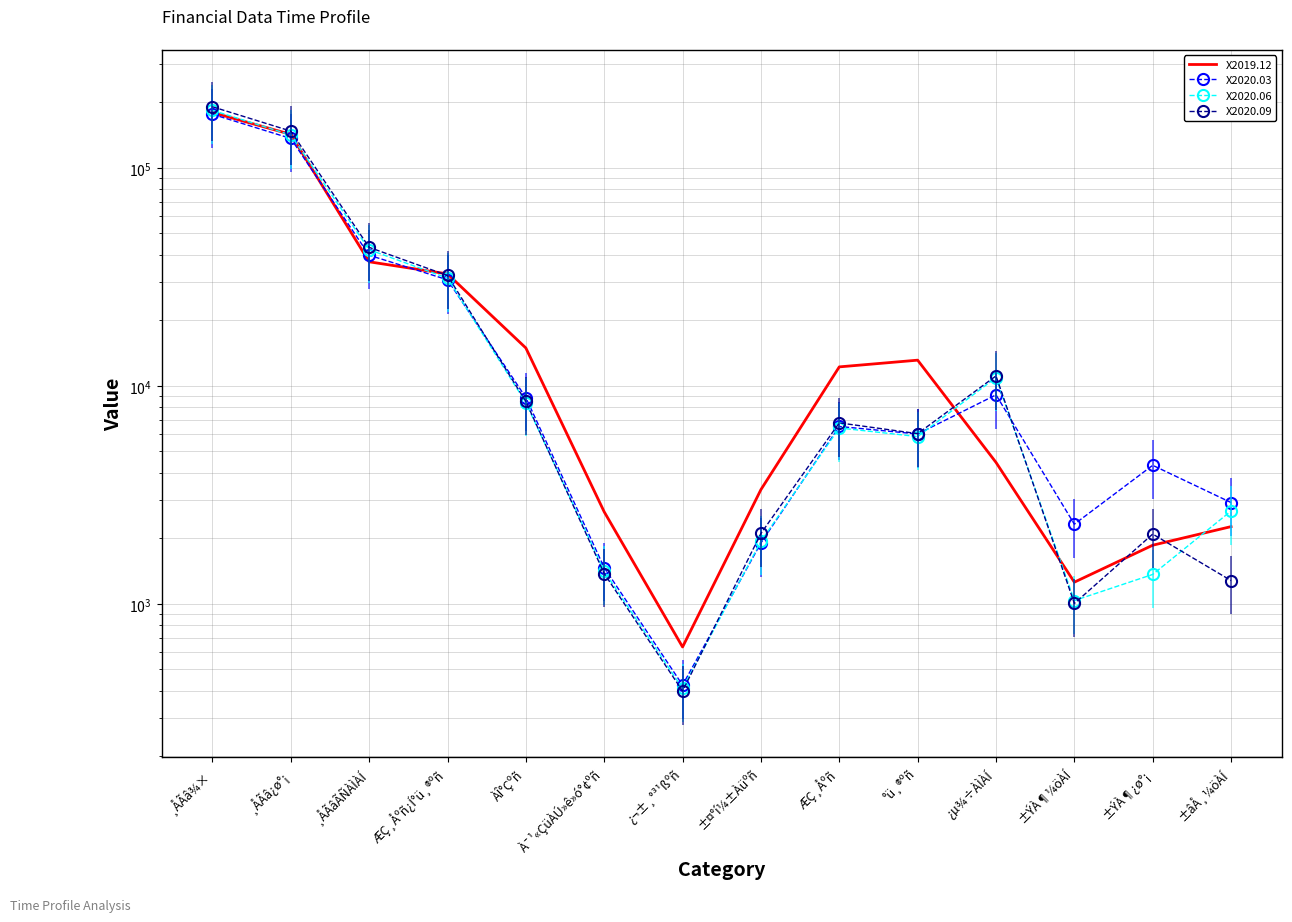

What position from the right is ÆÇ¸Åºñ¿Í°ü¸®ºñ?

11